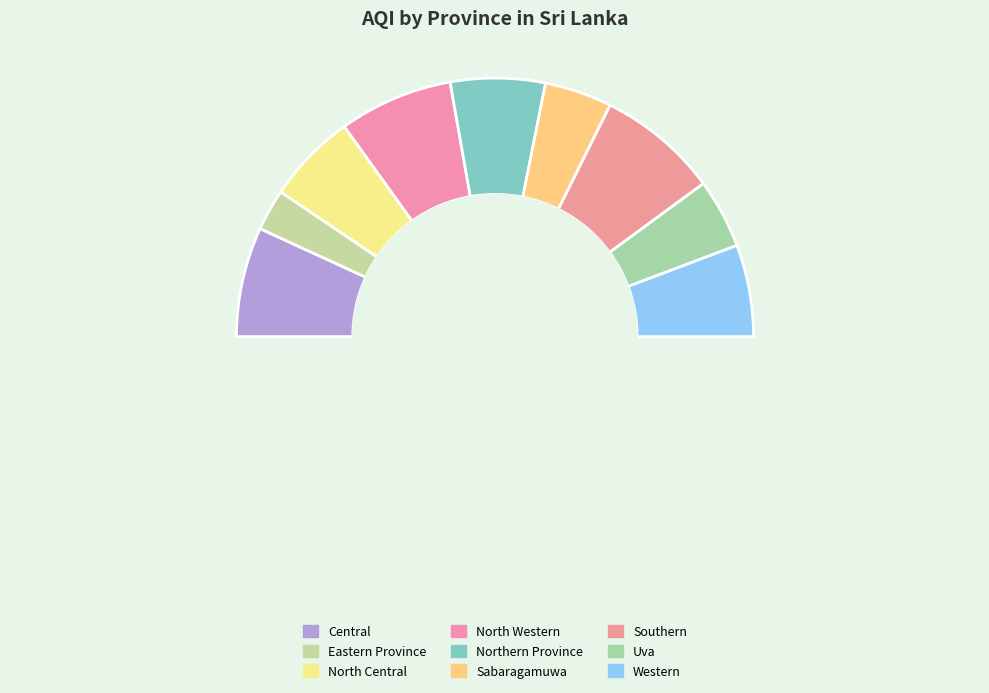

The North Central slice represents 1% of the pie. True or false?

False